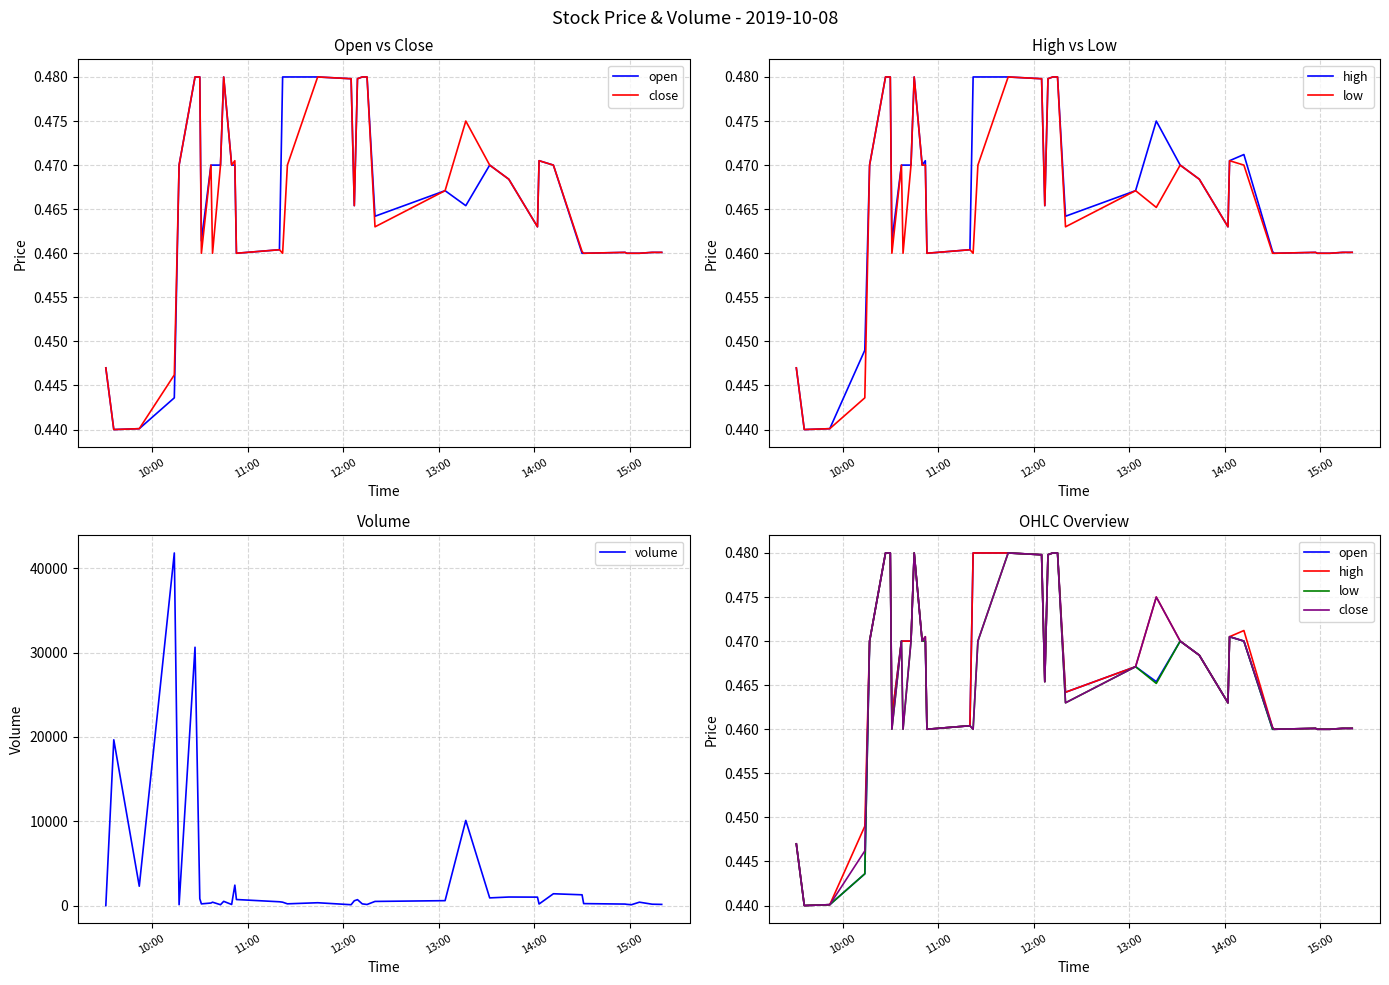

What is the maximum value for volume?

41834